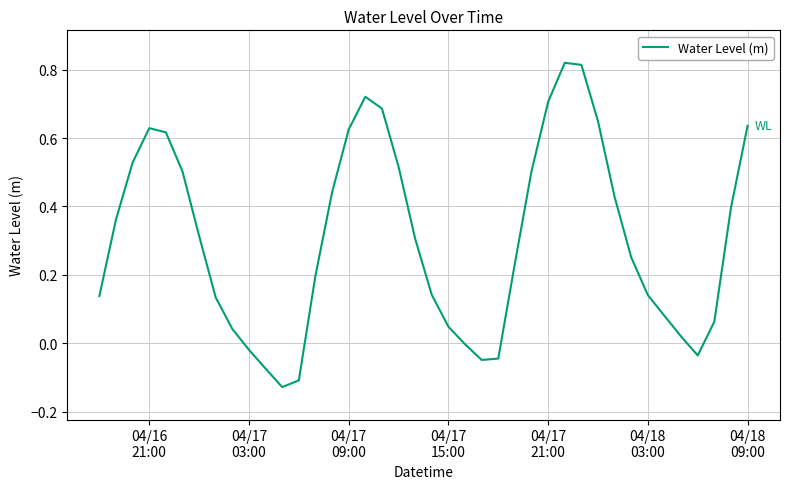

What is the difference between the maximum and minimum values?

0.9